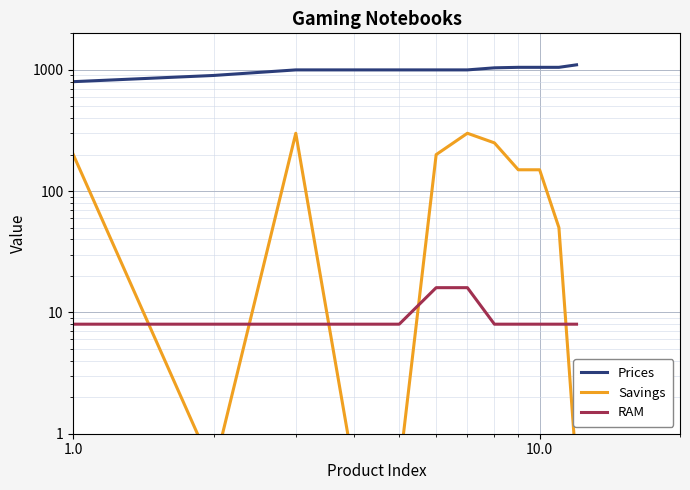

Count the RAM values in the range 8 to 9.

10